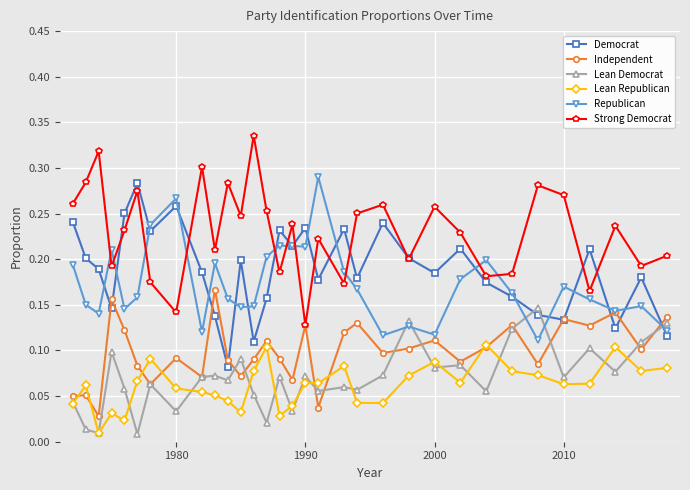

True or false: Lean Republican and Democrat cross at least once.

False